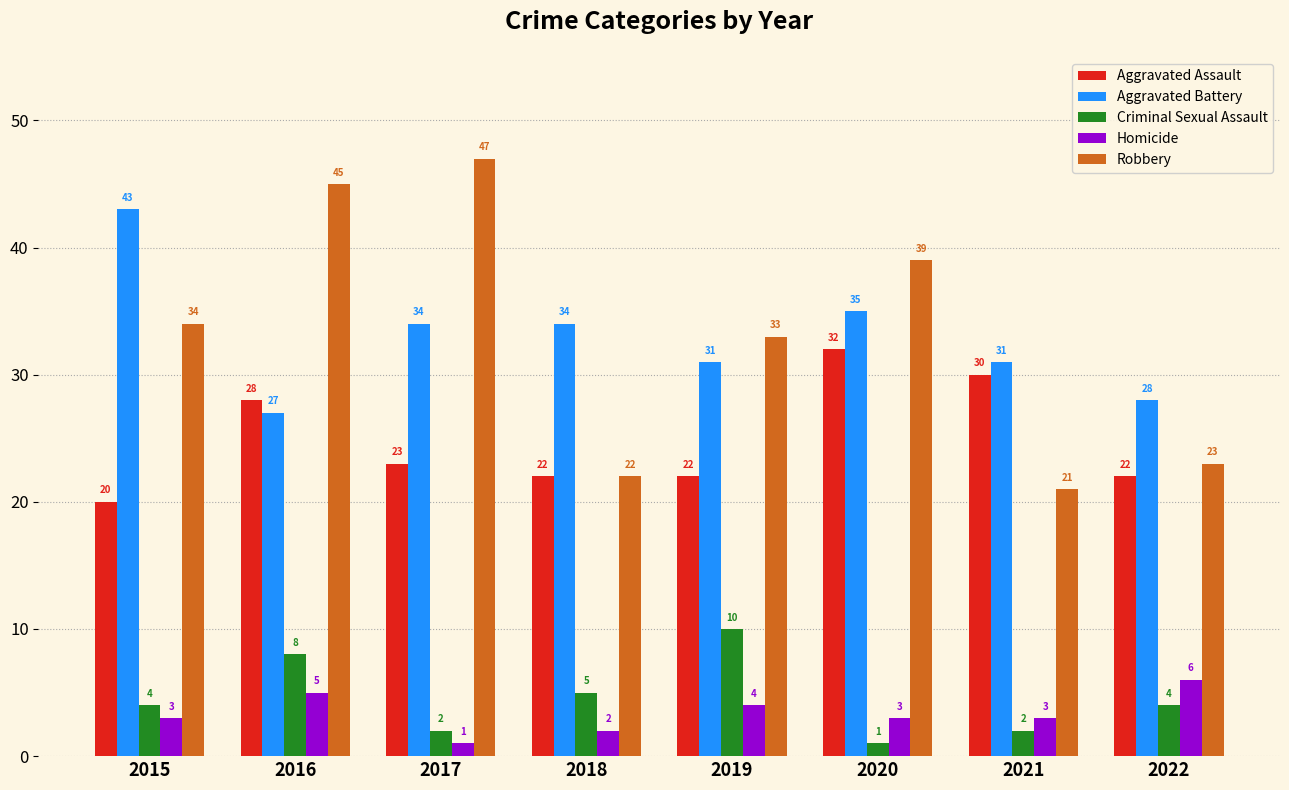

At which category does the chart reach its peak across all series?

2017